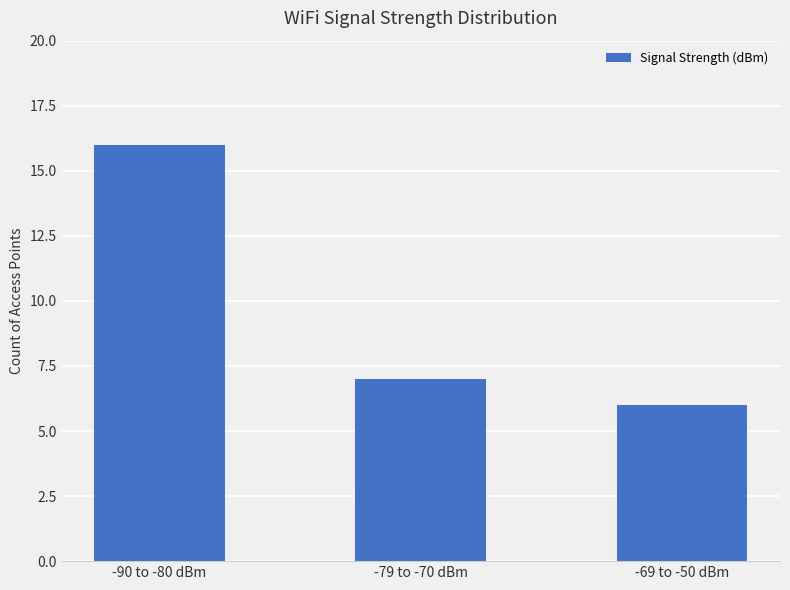

Count the number of data series in this chart.

1